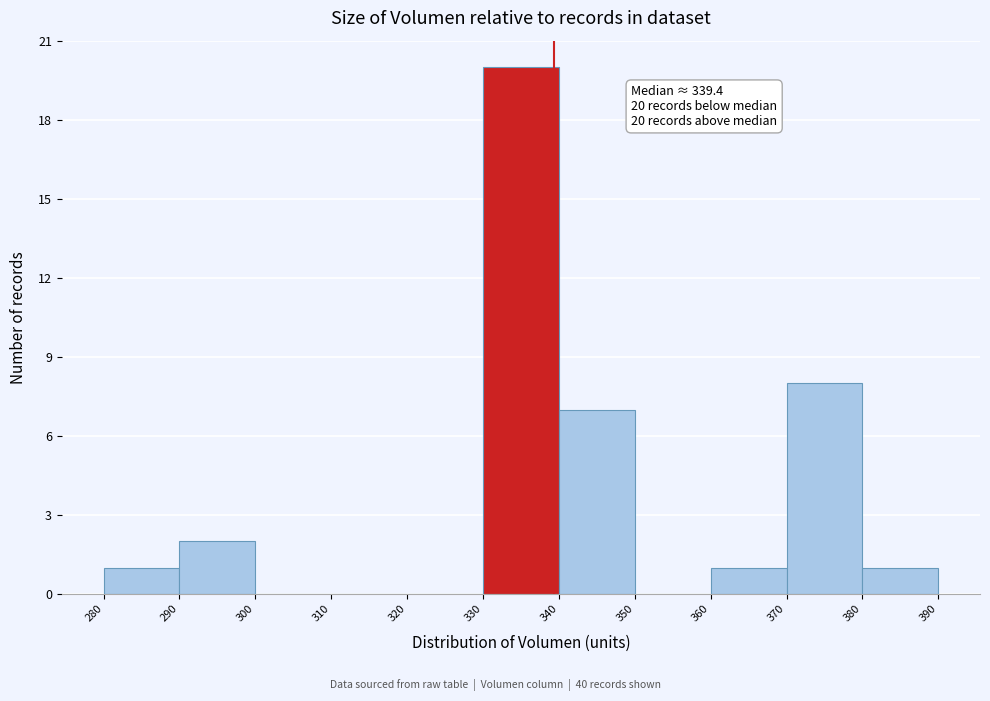

Over which range of the x-axis is the bar tallest?

330 to 340